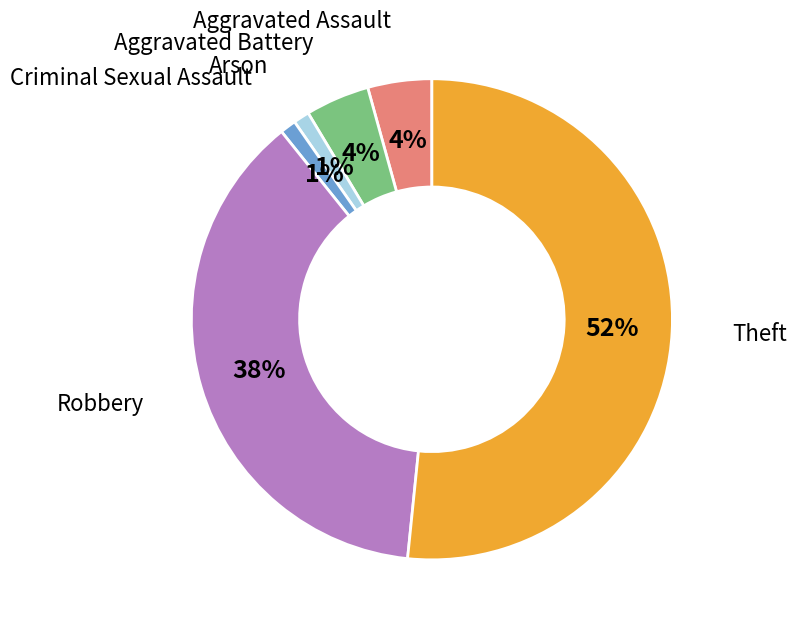

Is there any slice that represents more than half of the pie?

Yes